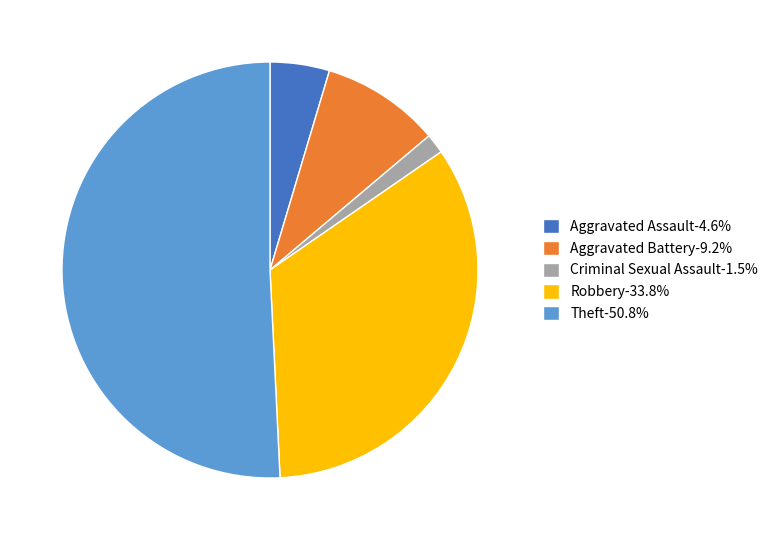

Does any single category account for the majority?

Yes